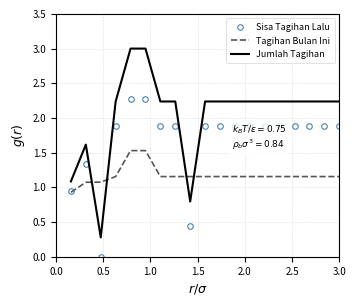

Count the number of data series in this chart.

3